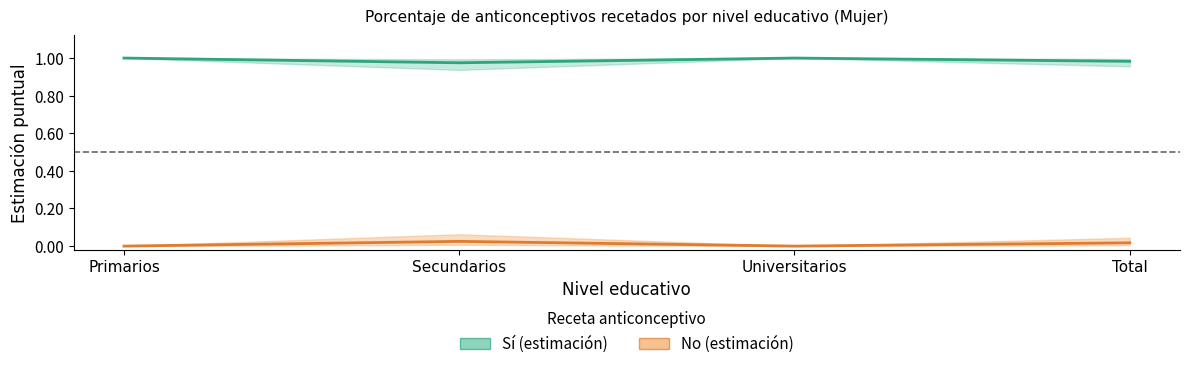

True or false: Sí (estimación) has more than 0 points higher than both neighbors.

True